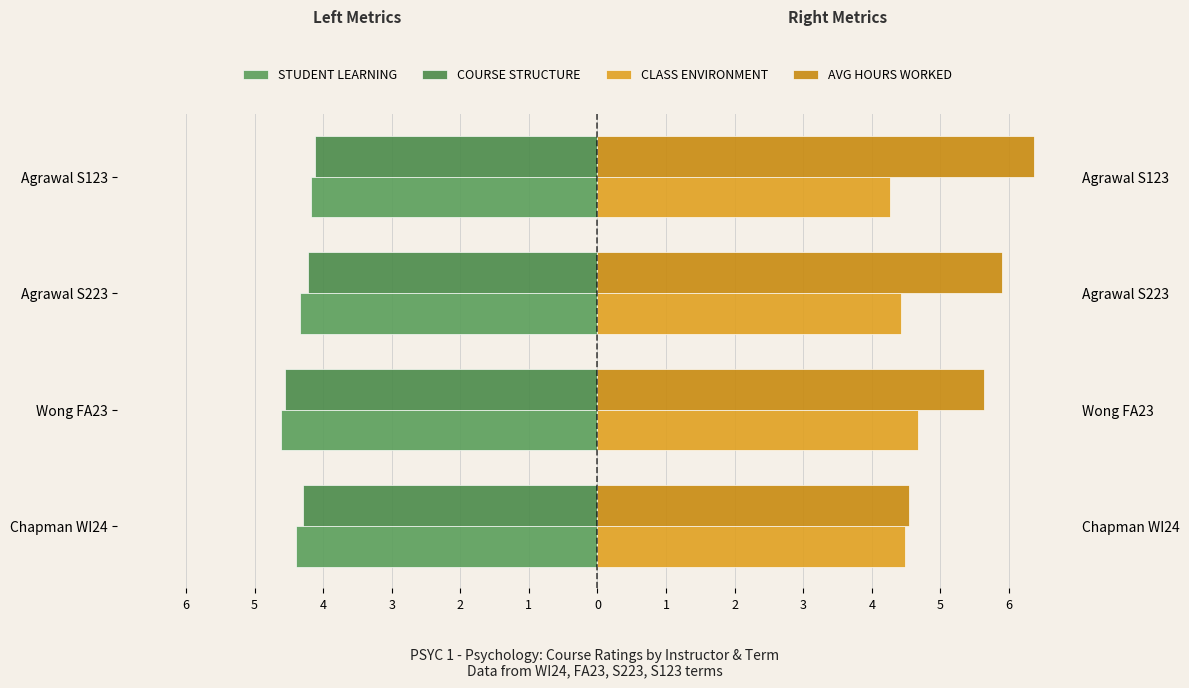

What is the highest value of the AVG HOURS WORKED series?

6.4